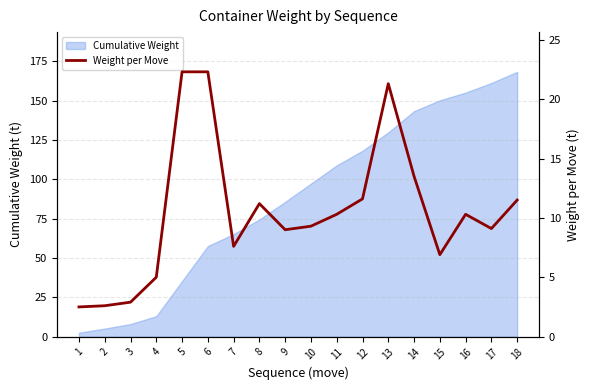

How many categories are shown in the chart?

18